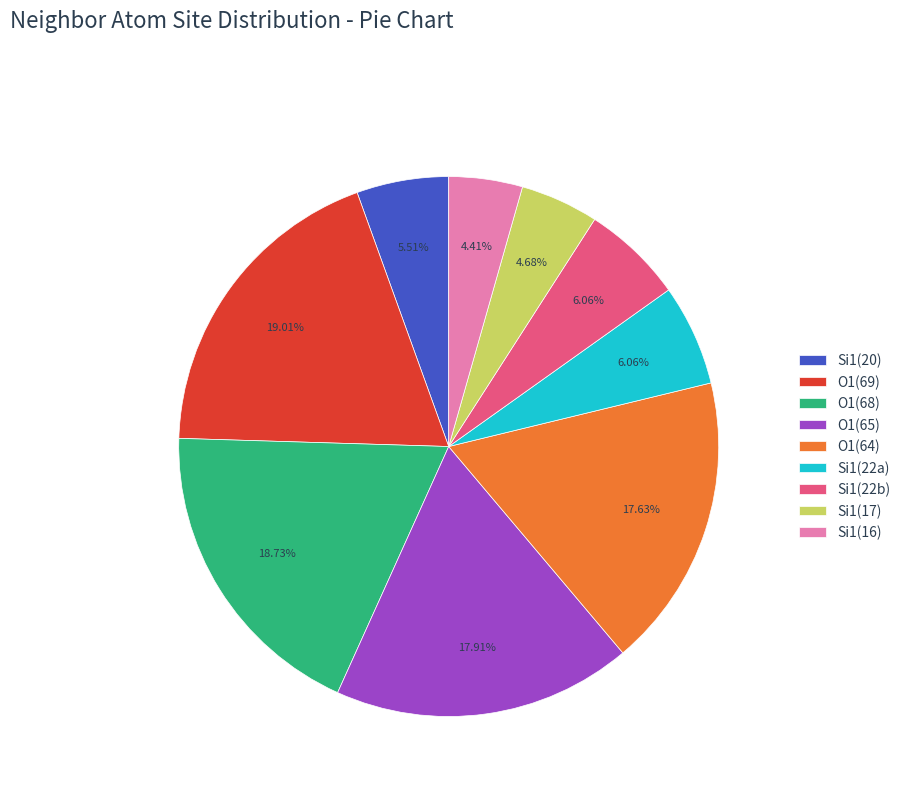

Approximately how many times larger is the value at O1(64) compared to Si1(17)?

3.8